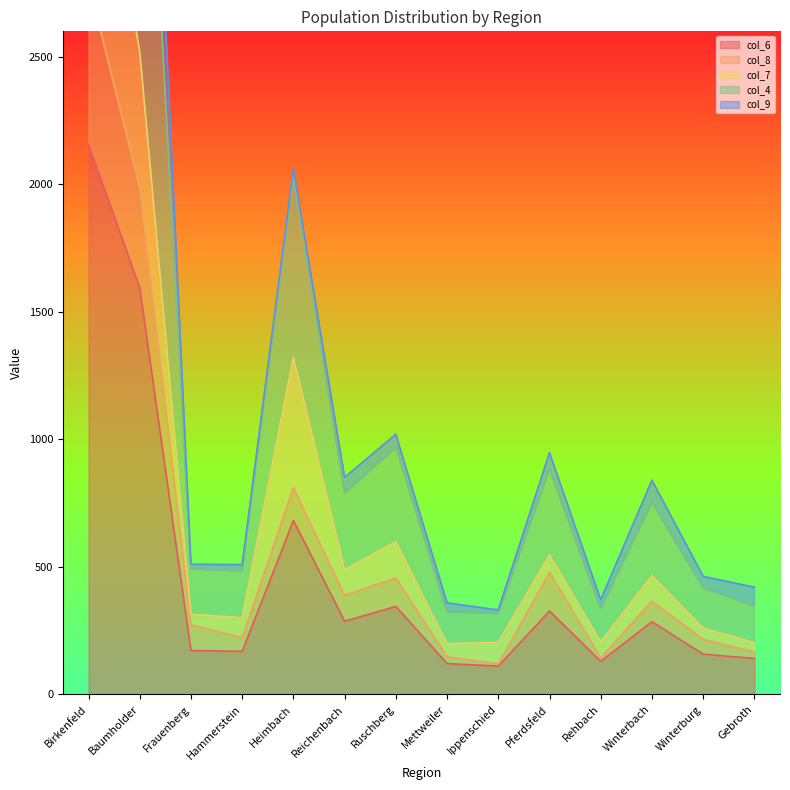

What is the average value of the col_8 series?

612